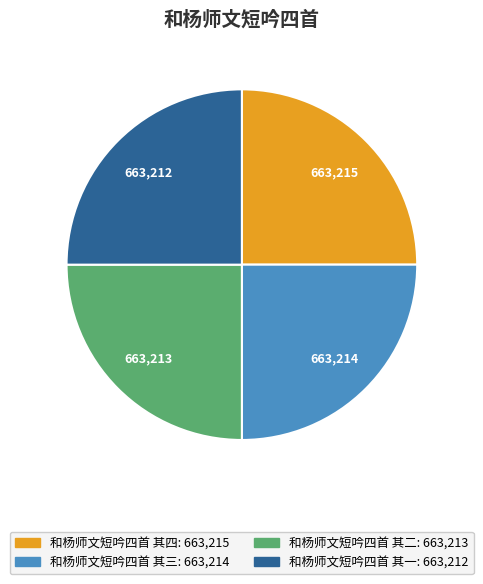

Count the number of slices in the pie.

4